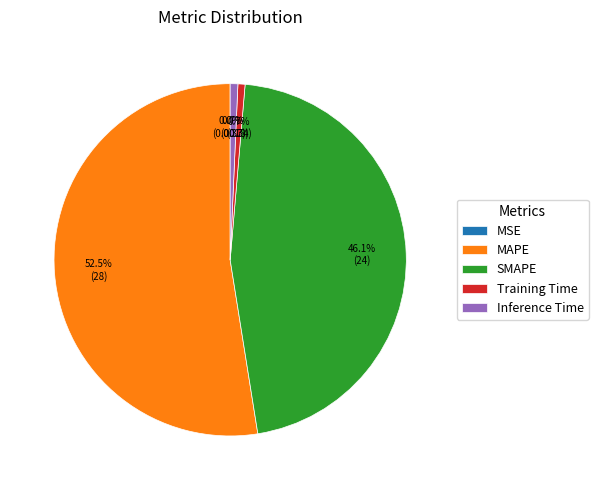

What percentage is NOT represented by Inference Time?

99.3%